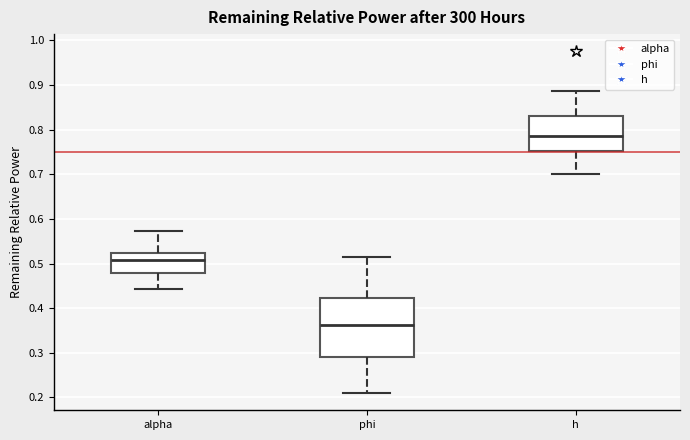

Reading left to right, read every box against the y-axis: the position of its median line, the range the box covers, and the ends of its whiskers. The values are not printed on the chart, so give them approximately, as read against the axis.

alpha: median 0.51, box 0.48 to 0.52, whiskers 0.44 to 0.57
phi: median 0.36, box 0.29 to 0.42, whiskers 0.21 to 0.51
h: median 0.79, box 0.75 to 0.83, whiskers 0.70 to 0.89